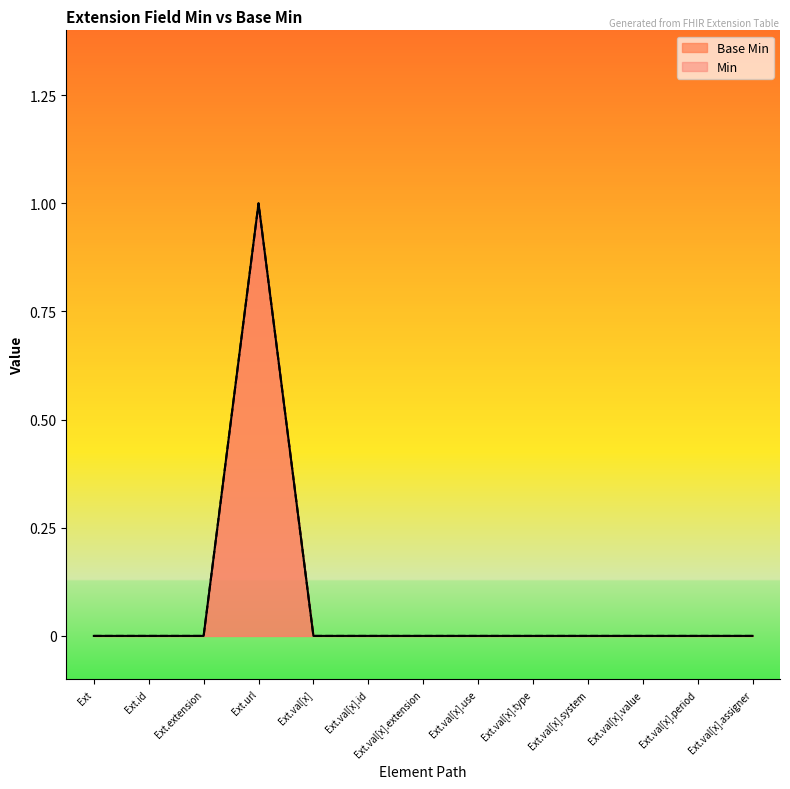

At which label does Min reach its peak?

Ext.url